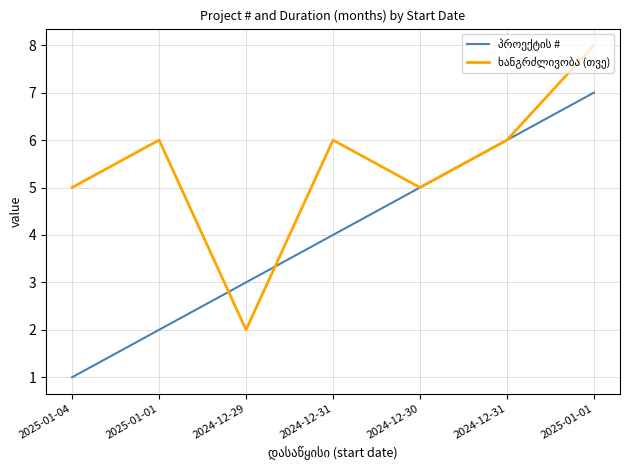

How many lines are shown in the chart?

2